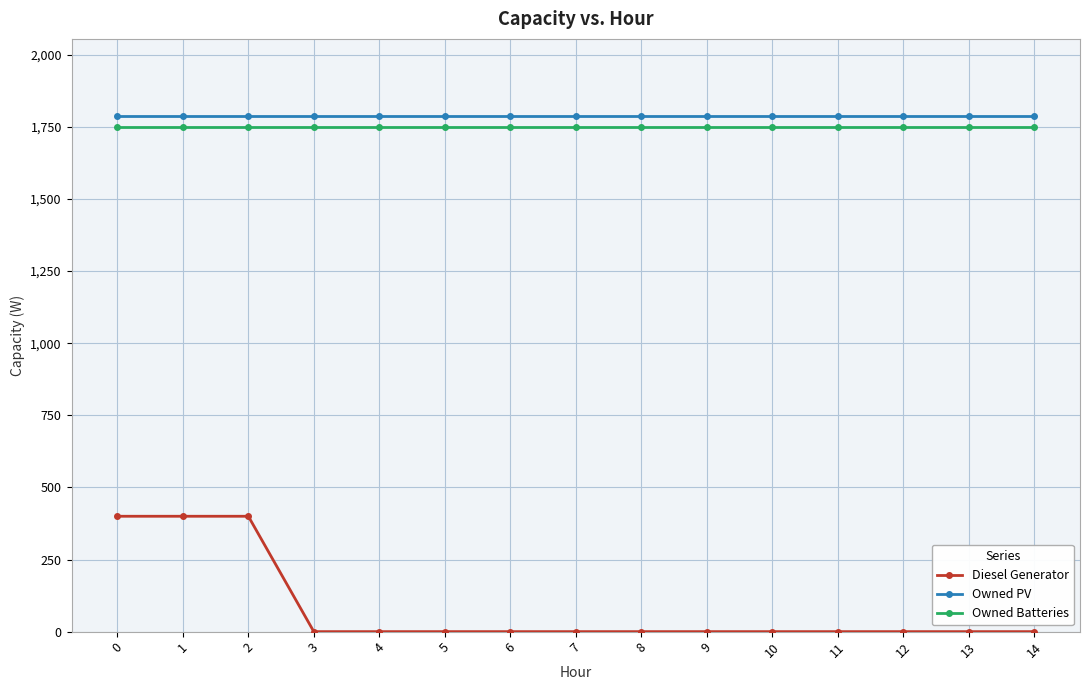

What is the difference between the second highest and second lowest values in the Diesel Generator series?

400